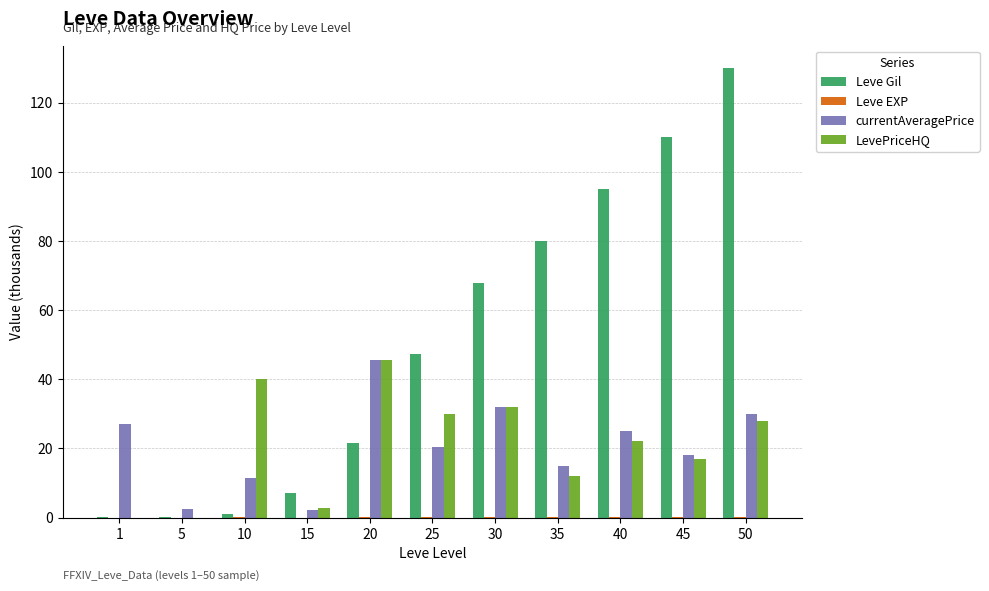

Between 25 and 45, which series saw the biggest shift?

Leve Gil